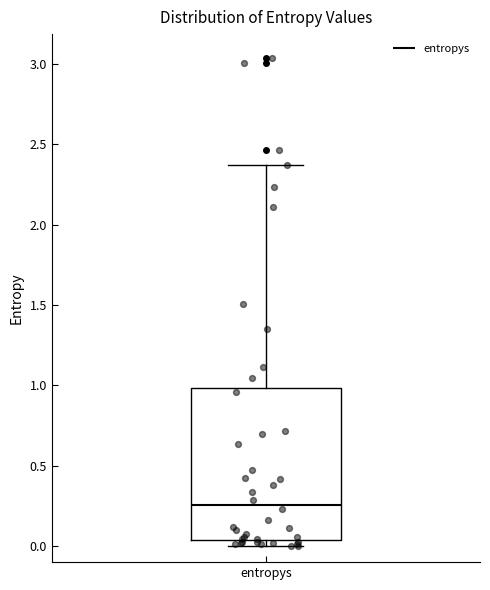

Transcribe this box plot: give where the median line is, the range the box spans, and where the two whiskers end, as read against the y-axis. The values are not printed on the chart, so give them approximately, as read against the axis.

median 0.25, box 0.05 to 1.00, whiskers 0.00 to 2.35